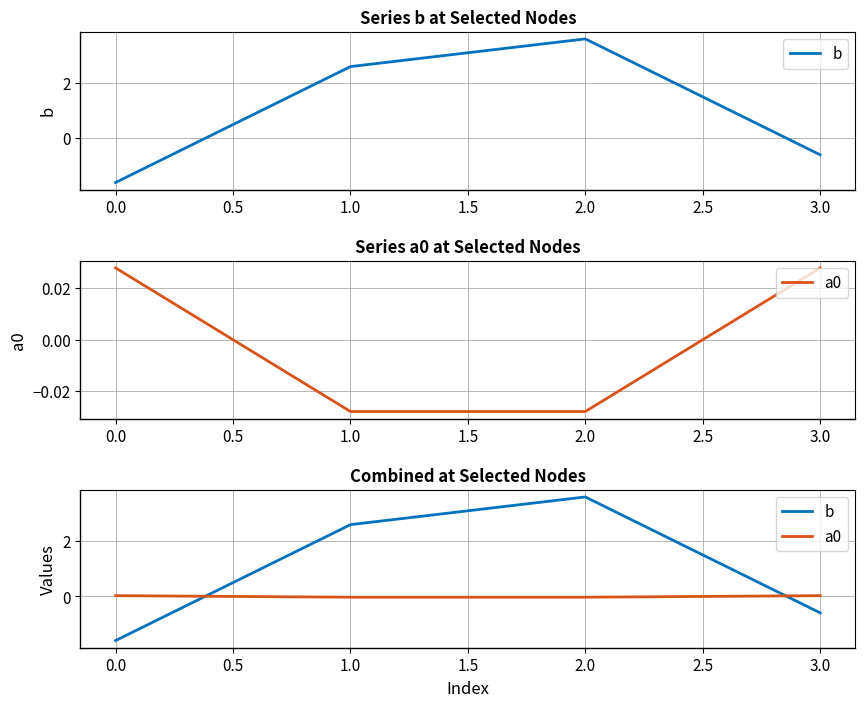

Reading right to left, transcribe all the data shown in this chart.

b: -0.6	3.6	2.6	-1.6
a0: 0.0	-0.0	-0.0	0.0